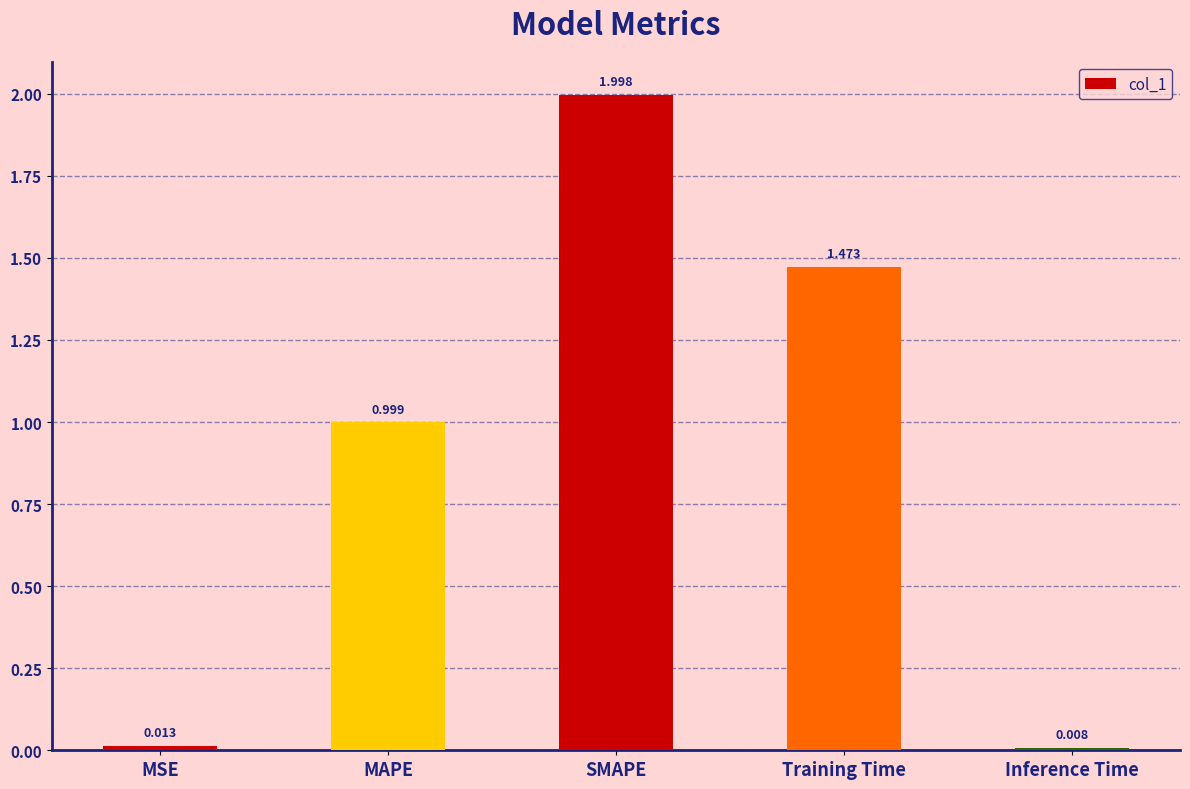

The chart shows a value of 0.9 at Training Time. True or false?

False